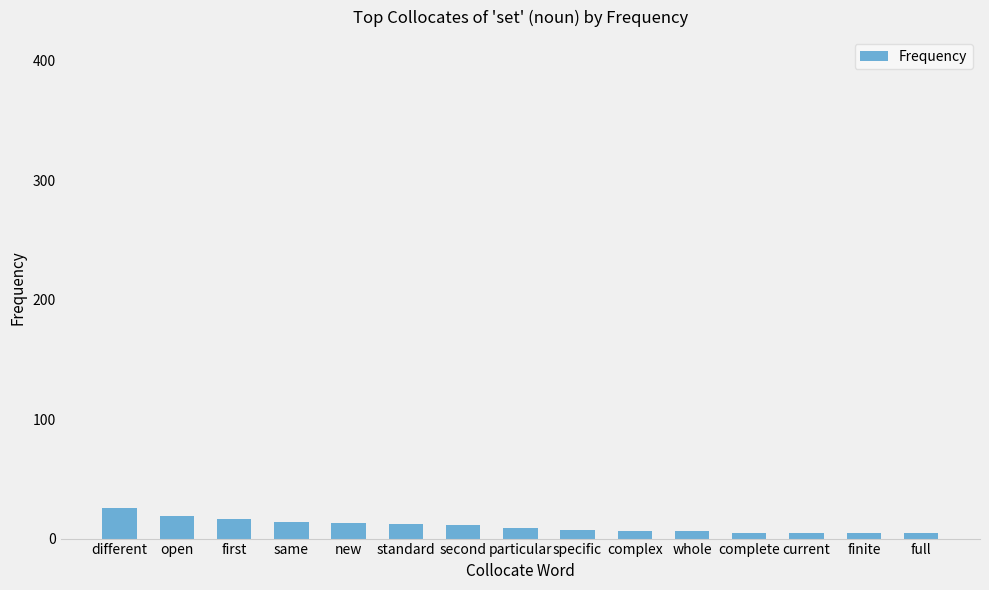

What is the average value?

11